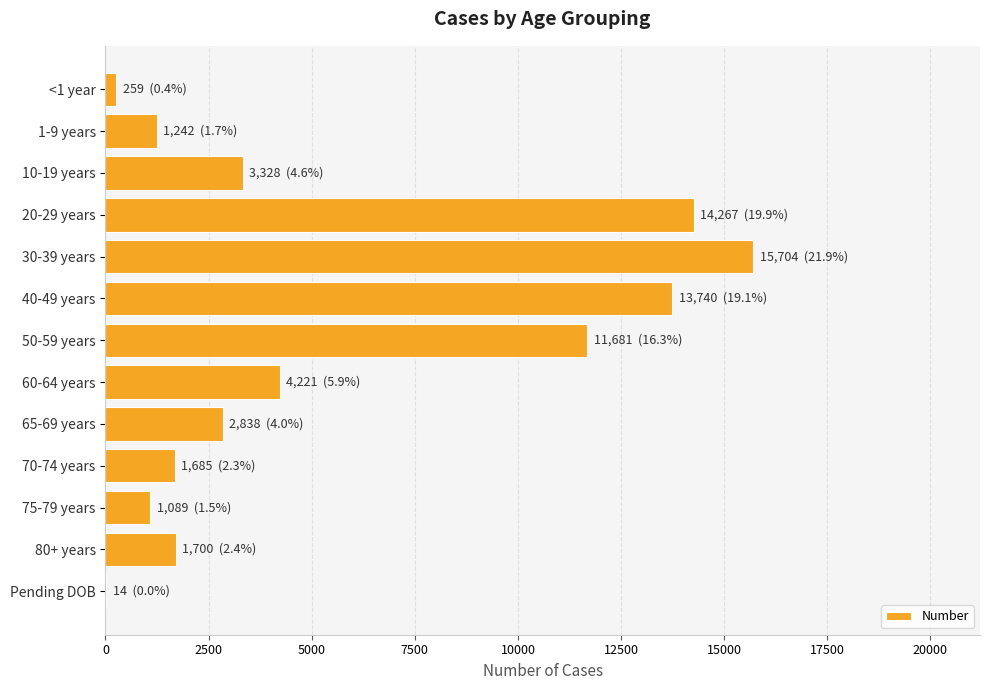

Count the number of data series in this chart.

1